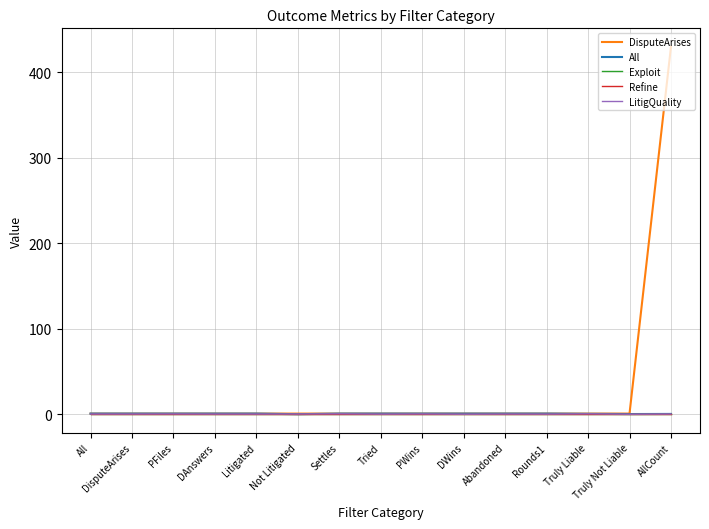

Does the chart display data point markers on the line(s)?

No